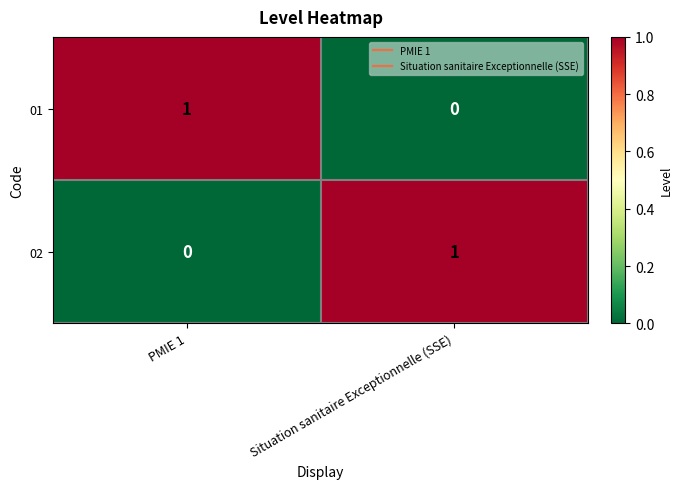

Reading left to right, extract all data points from this chart.

01: PMIE 1=1	Situation sanitaire Exceptionnelle (SSE)=0
02: PMIE 1=0	Situation sanitaire Exceptionnelle (SSE)=1